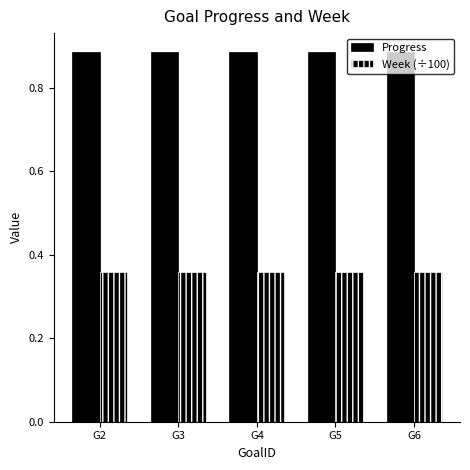

How many series are shown in this chart?

2